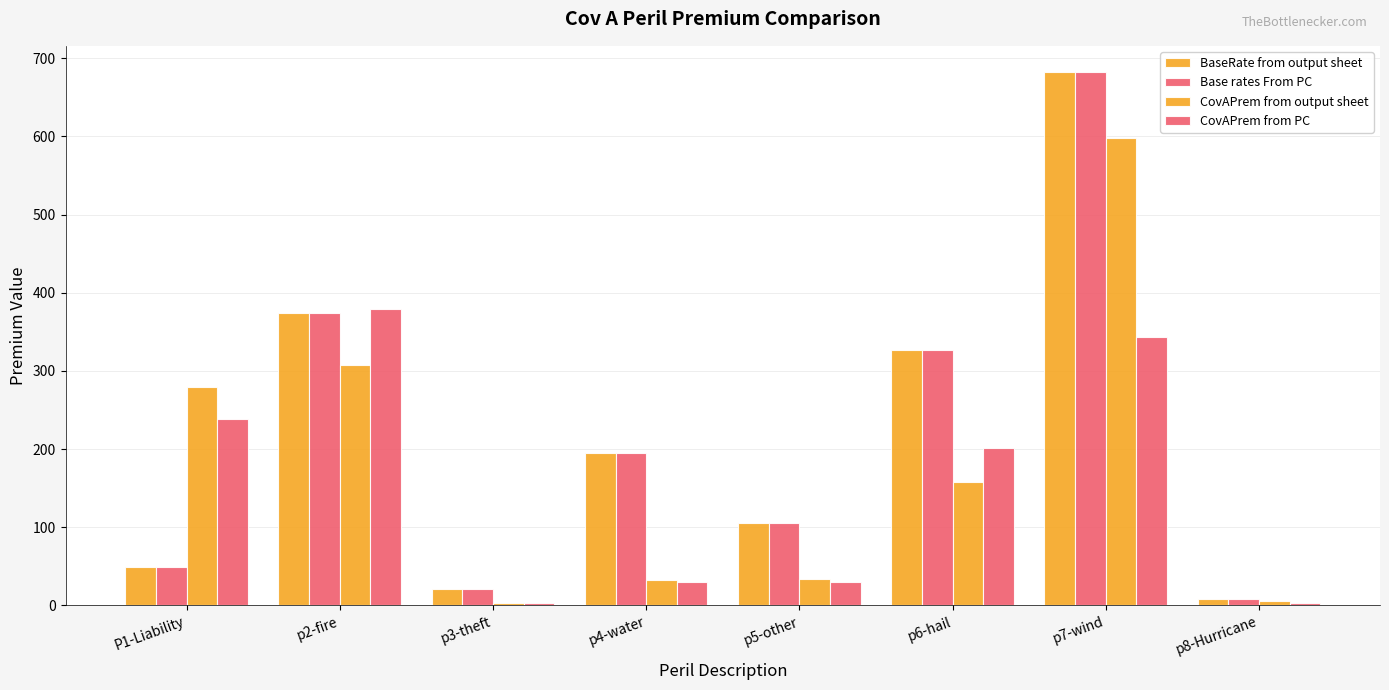

What is the difference between the maximum and minimum values in the BaseRate from output sheet series?

673.3